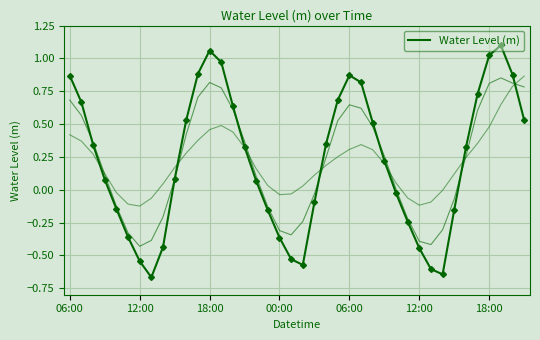

What is the smallest value displayed?

-0.7